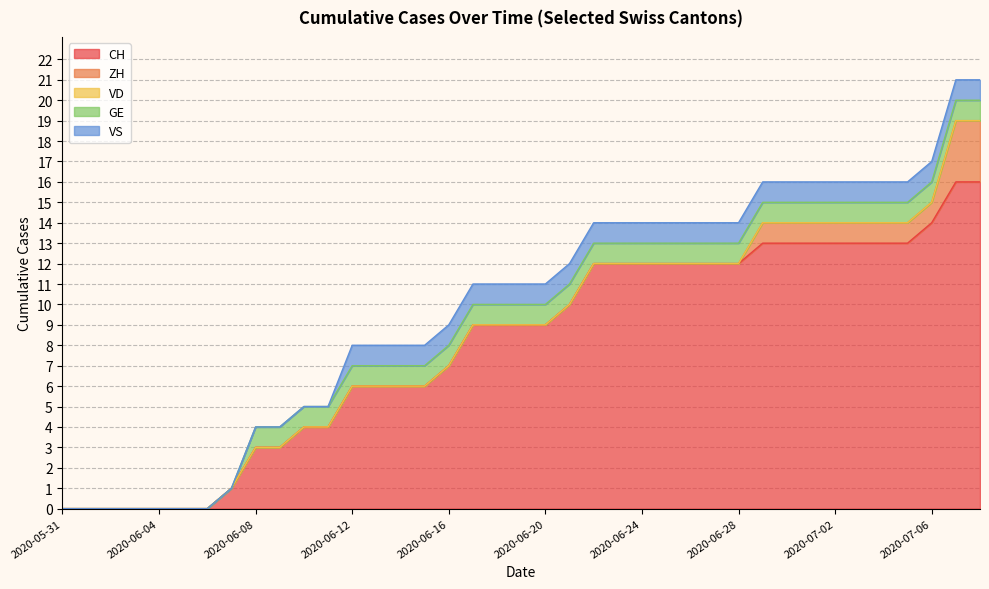

What is the difference between the maximum and minimum values in the CH series?

16